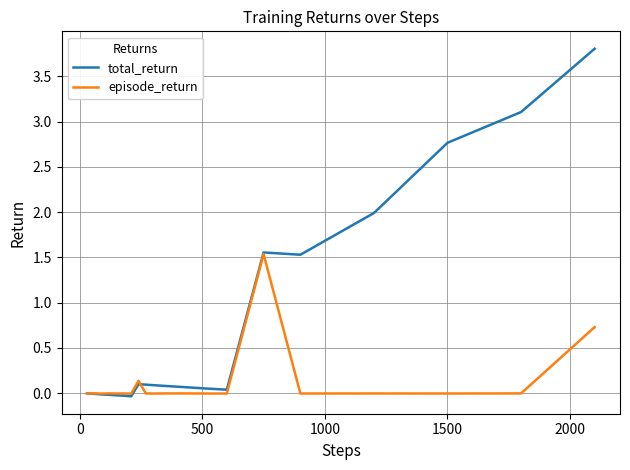

List the series in order of their peak value, lowest first.

episode_return, total_return